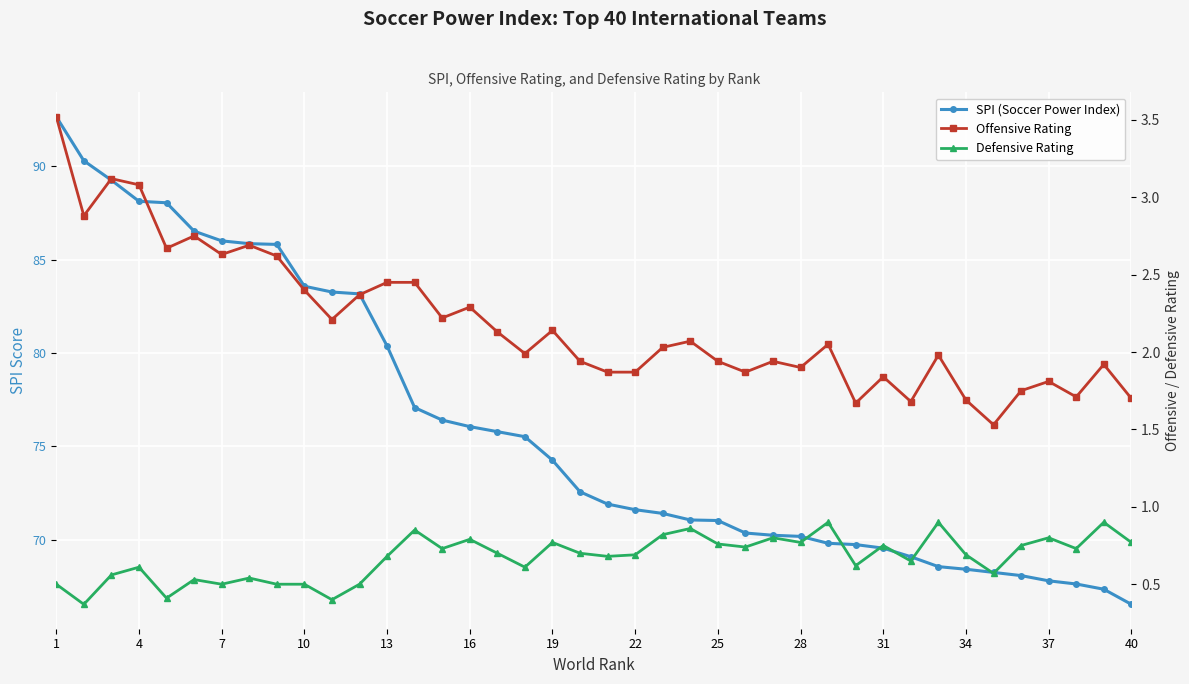

How many distinct data groups are displayed?

3